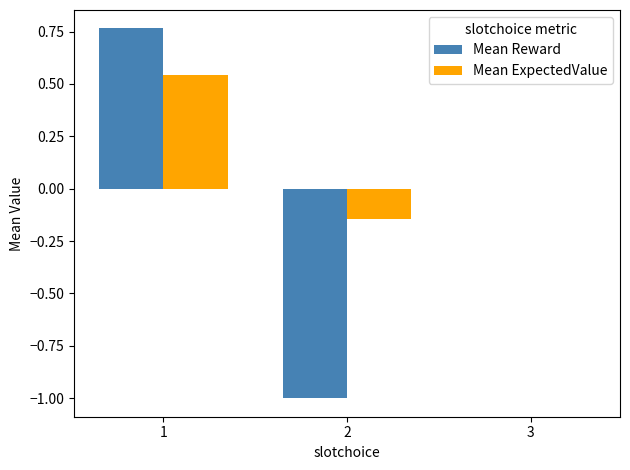

Which series changed the most between 1 and 3?

Mean Reward